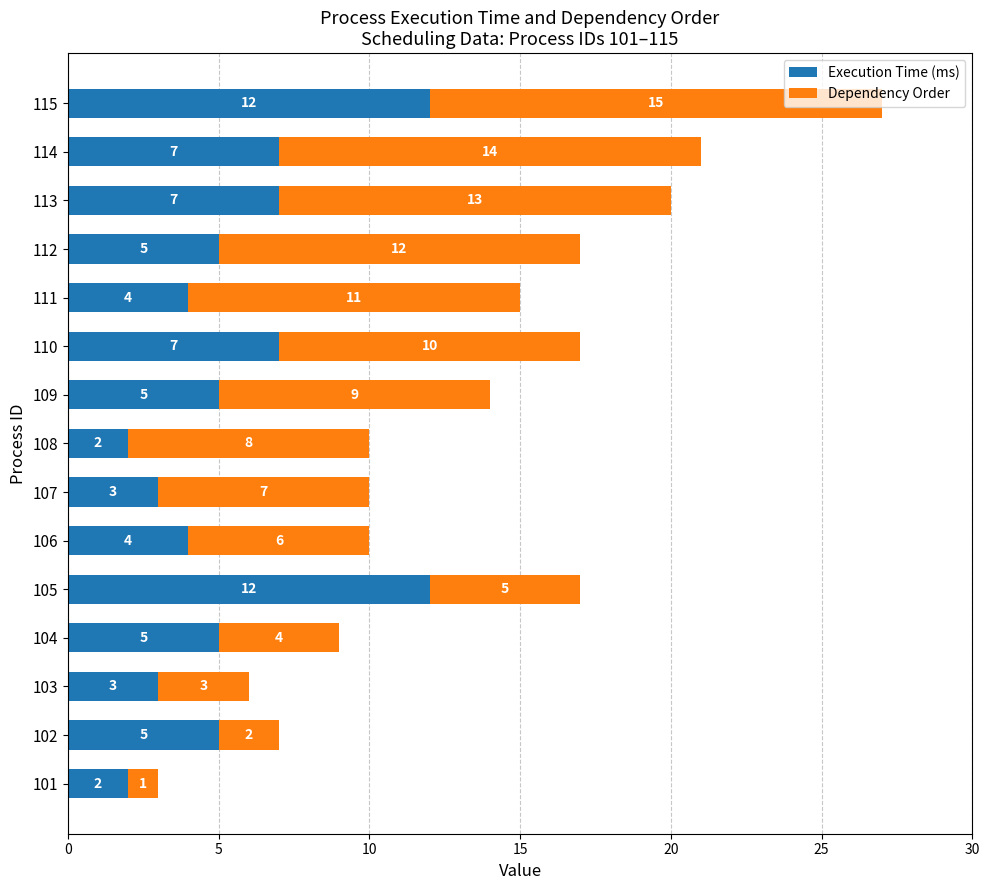

What is the difference between the maximum and minimum values in the Execution Time (ms) series?

10